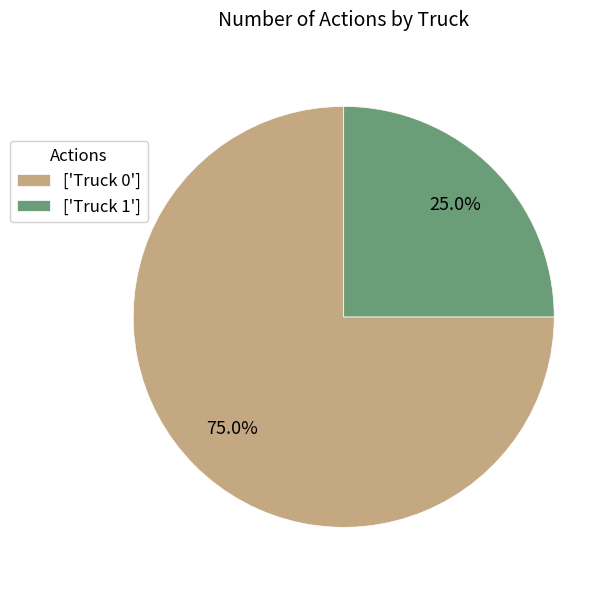

To the nearest percent, what is the difference between the largest and smallest slice percentages?

50%